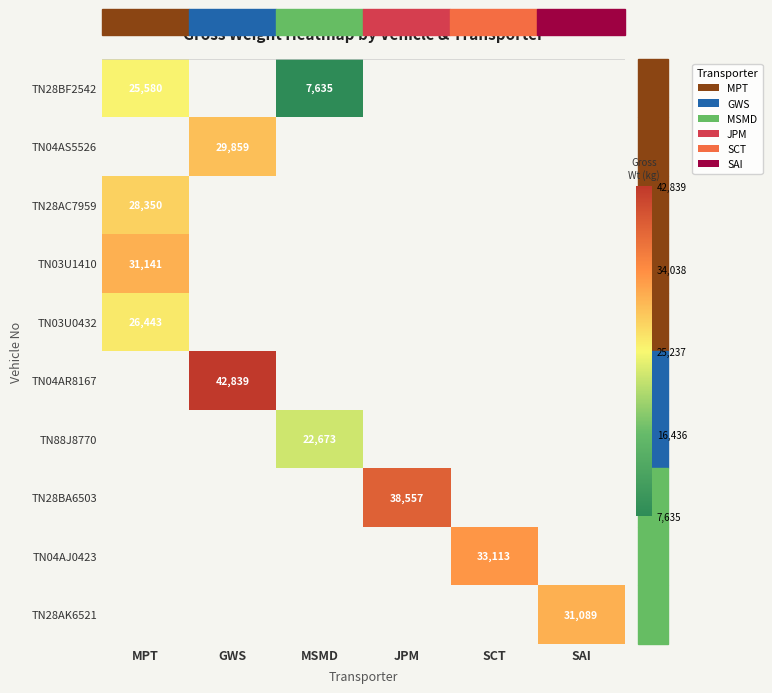

Which label corresponds to the largest value in the chart?

GWS